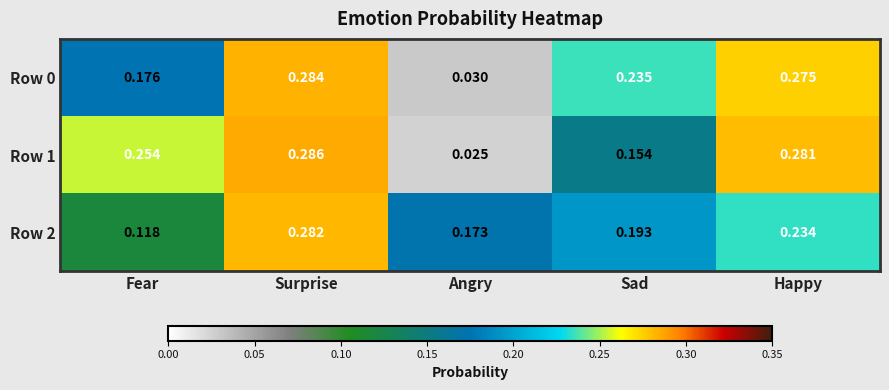

Rank the categories by Row 1 value from highest to lowest.

Surprise, Happy, Fear, Sad, Angry